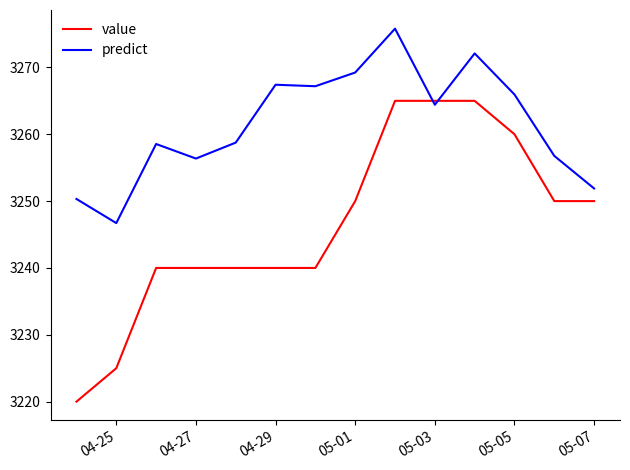

Which series has the widest spread of values?

value